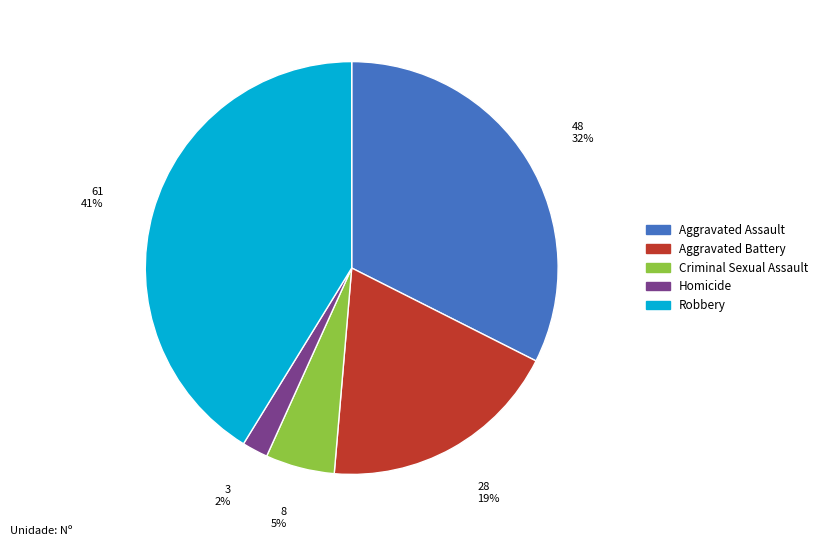

Between Criminal Sexual Assault and Robbery, which is larger?

Robbery